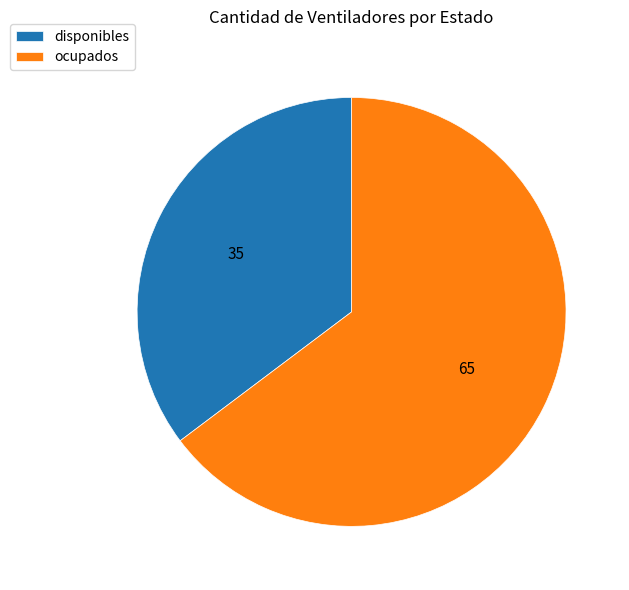

Count the number of slices in the pie.

2